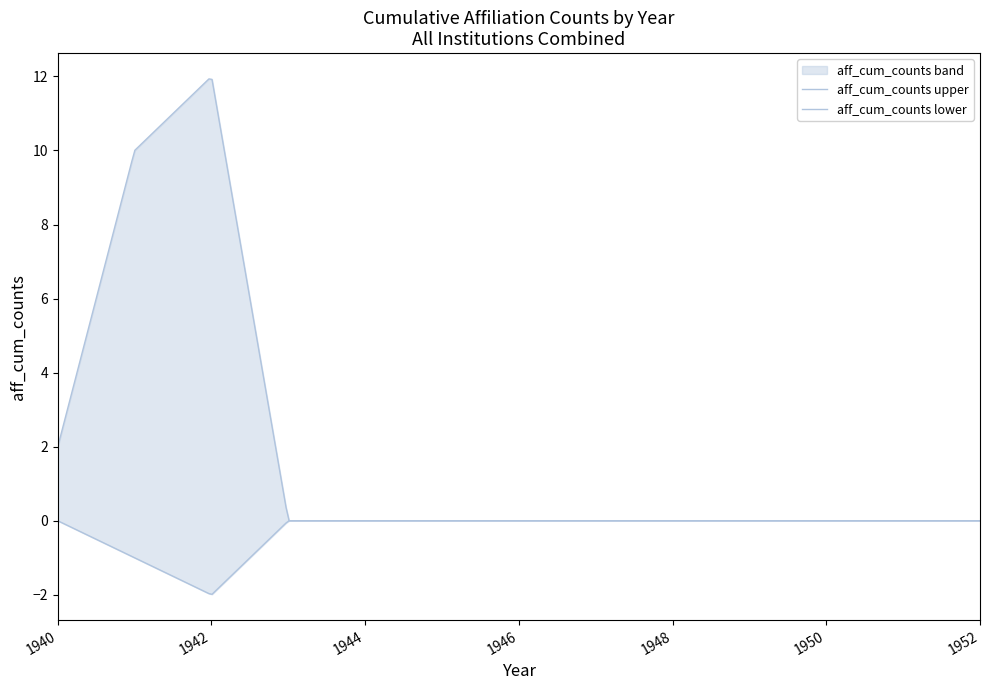

At which label does aff_cum_counts_lower reach its peak?

1940